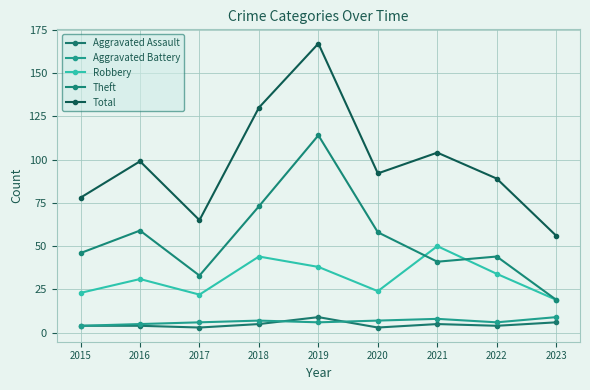

In Robbery, how many points are higher than both neighbors (excluding endpoints)?

3